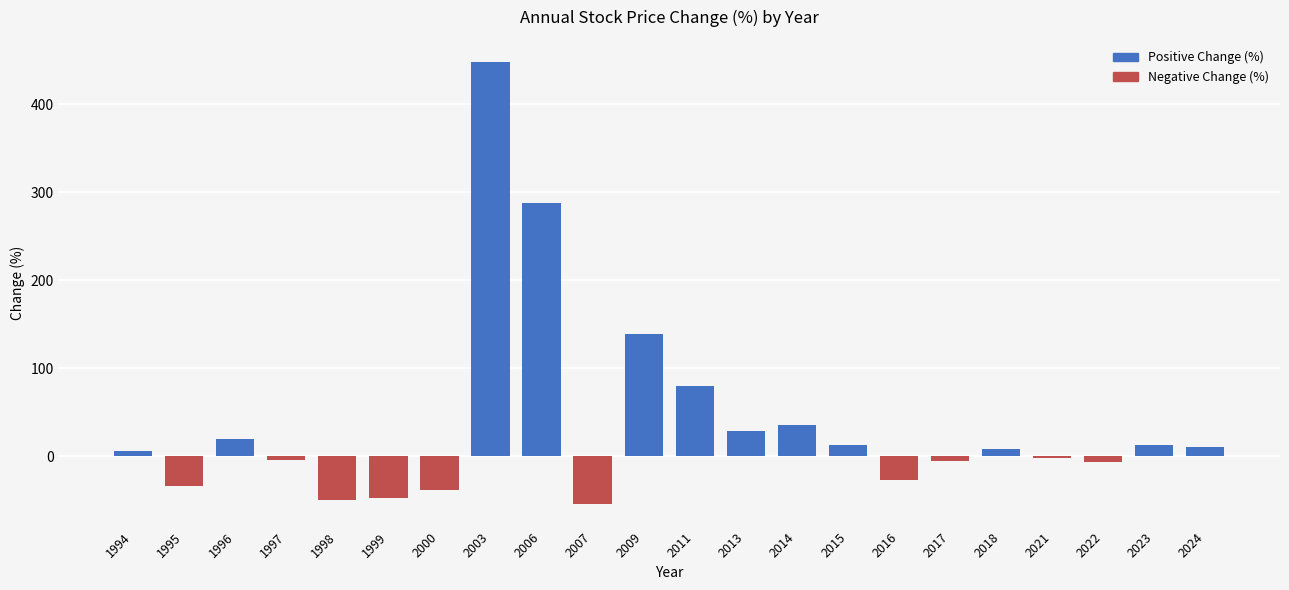

What is the change in value from 1999 to 2003?

+495.1